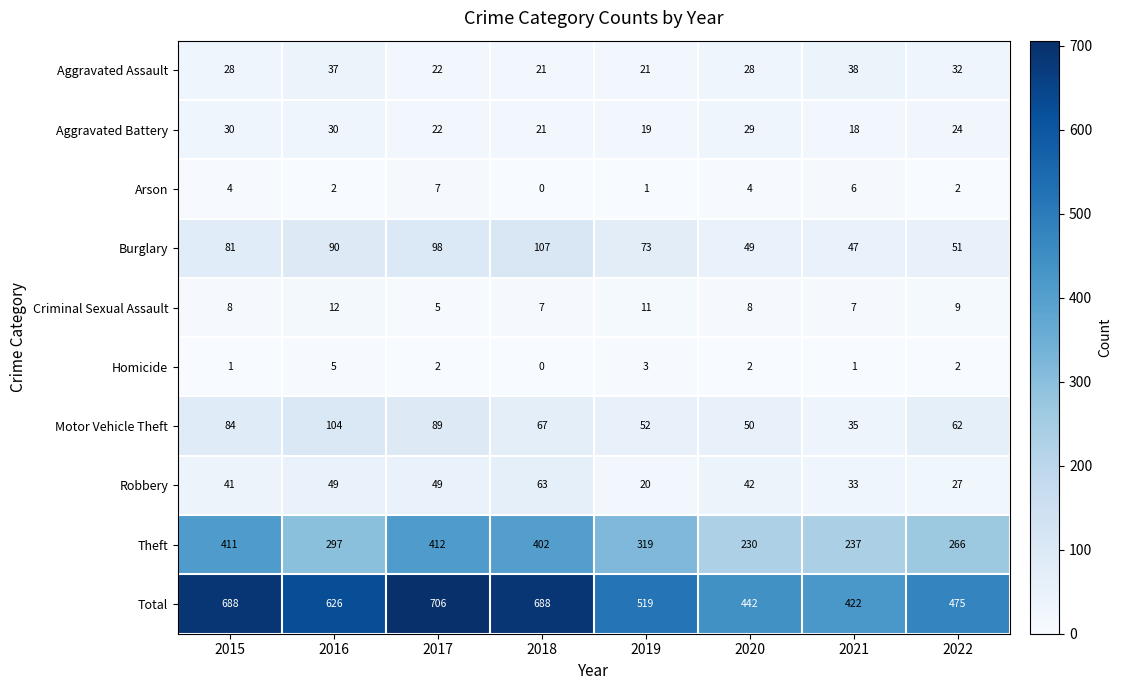

At which category does the chart reach its minimum across all series?

2018